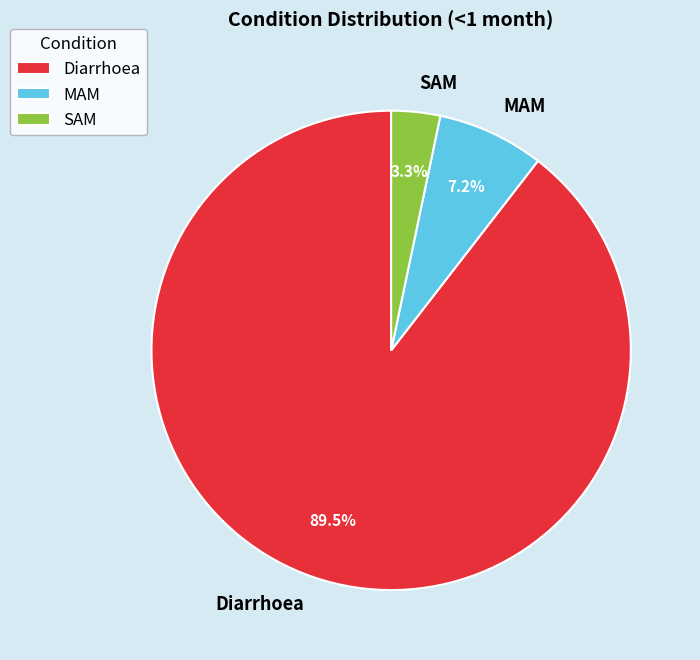

Which category has the biggest portion of the pie?

Diarrhoea